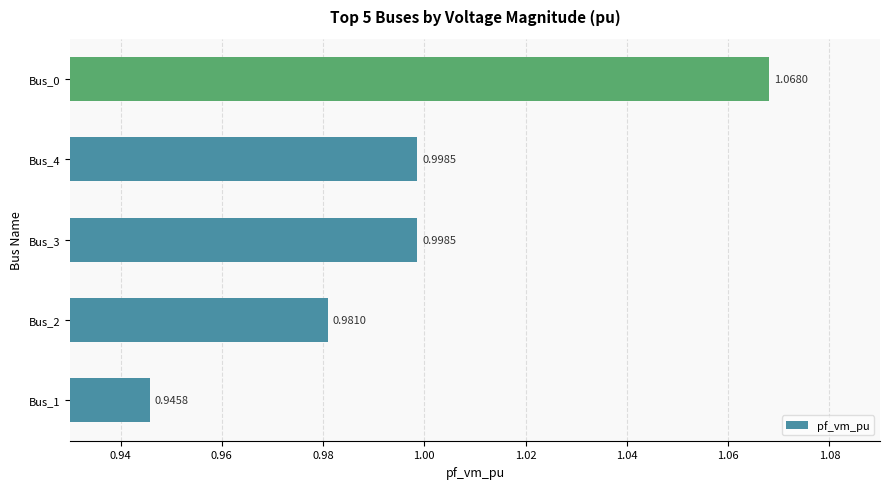

What is the sum of all values?

5.0